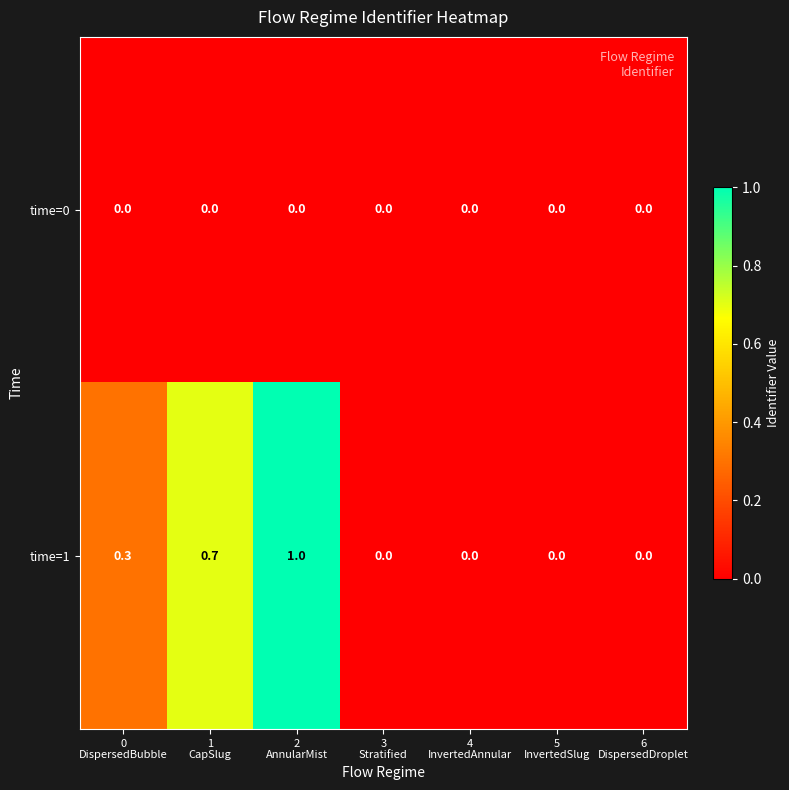

Count the time=1 values in the range 0 to 1.

7